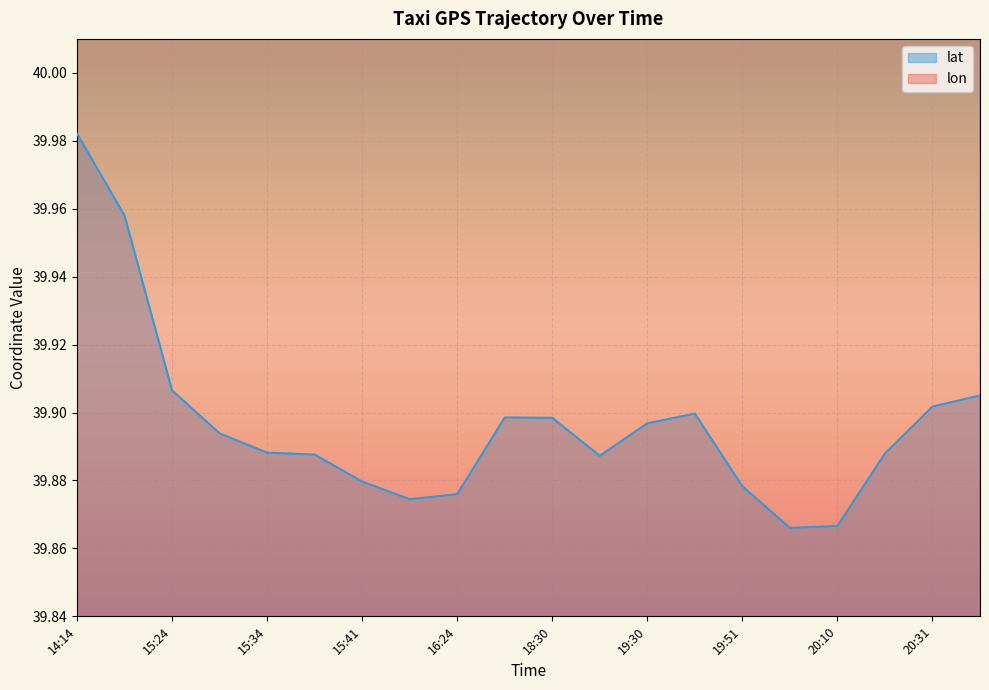

True or false: lat and lon intersect in this chart.

False